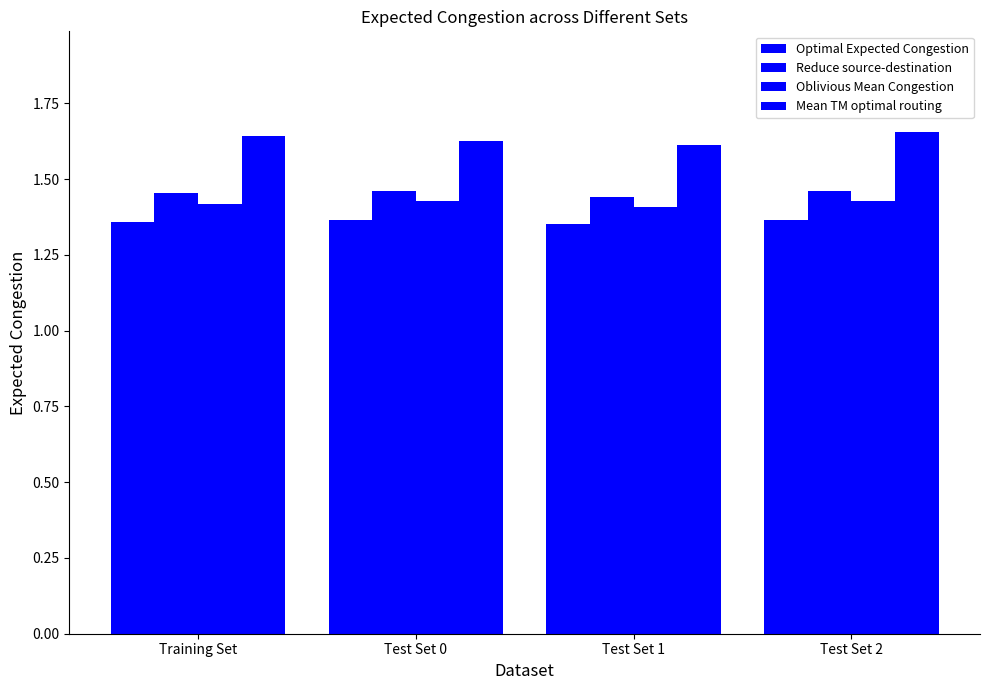

How many bars are there in total?

16